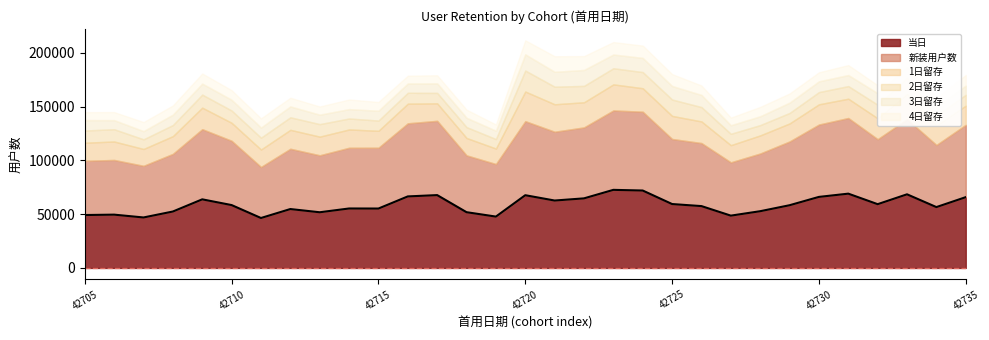

Which has a higher value, 42724 or 42718?

42724